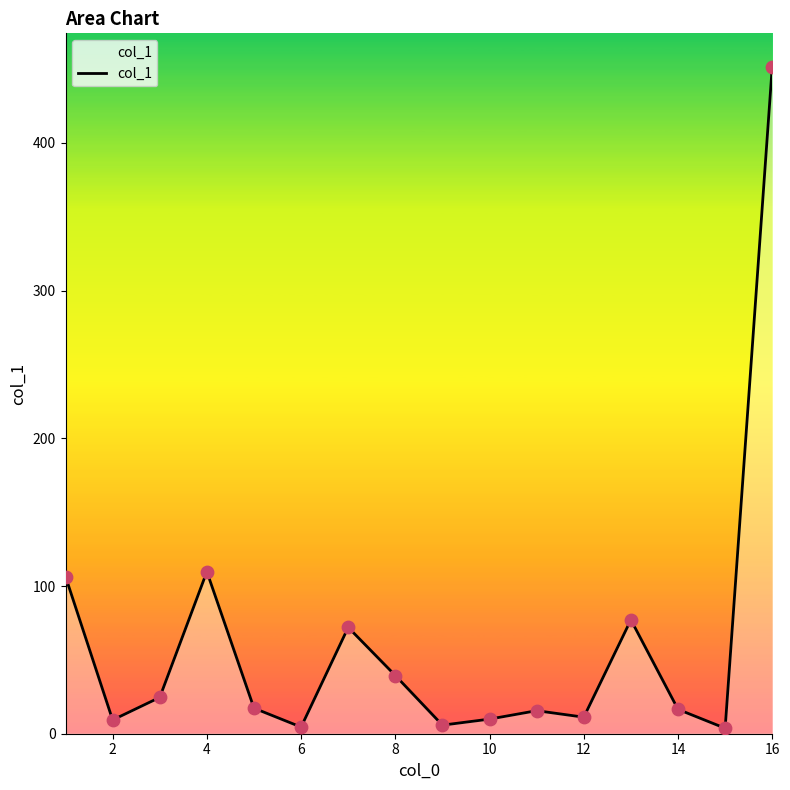

What is the difference between the maximum and minimum values?

447.9